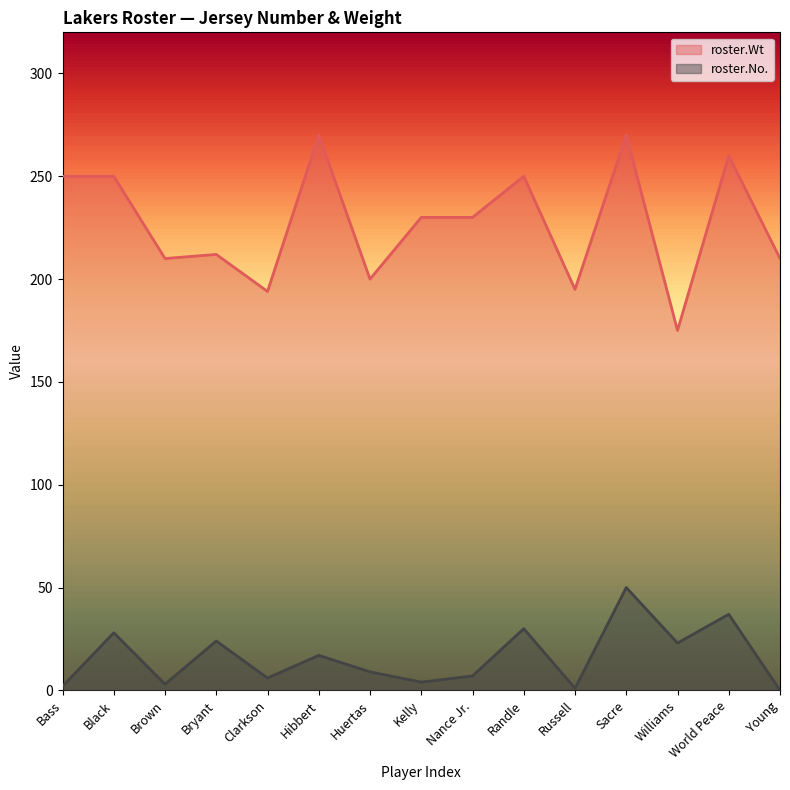

What is the spread (max minus min) of values at Nance Jr.?

223